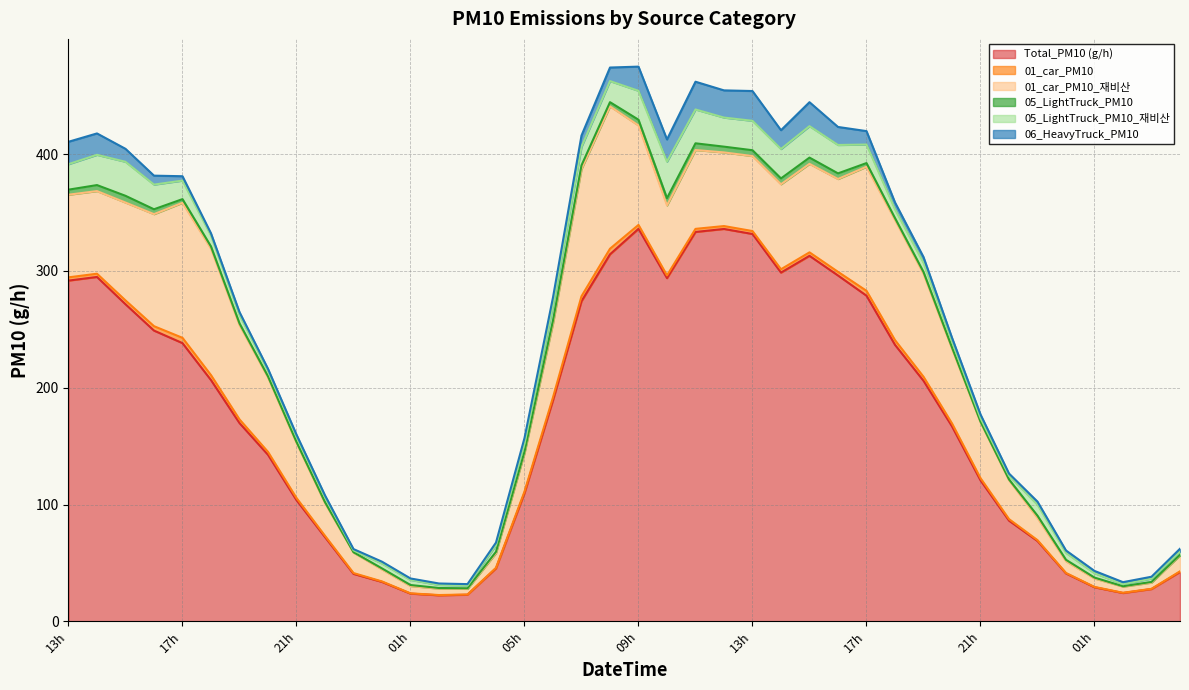

Which series has the largest total across all categories?

Total_PM10 (g/h)